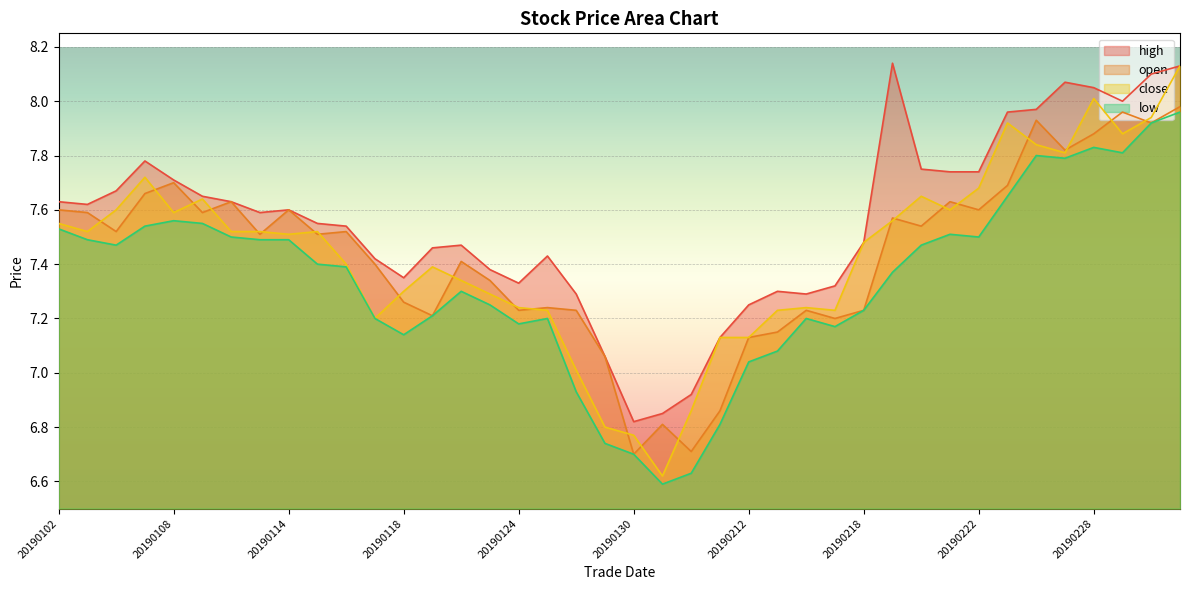

At how many categories does at least one series exceed 6?

40